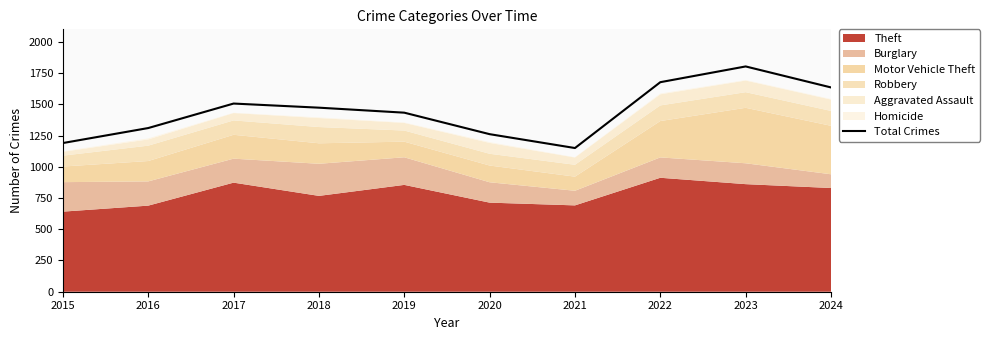

Where is the first local maximum?

2017